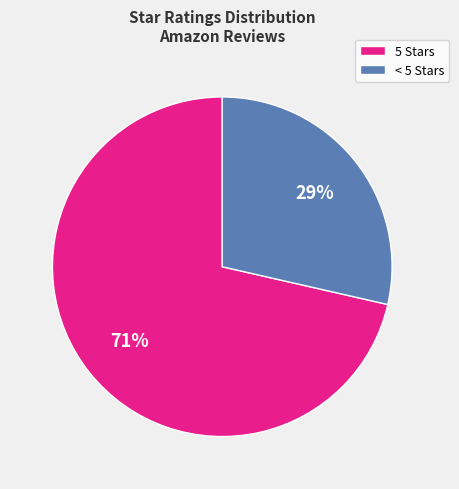

To the nearest percent, what portion does 5 Stars represent?

71%